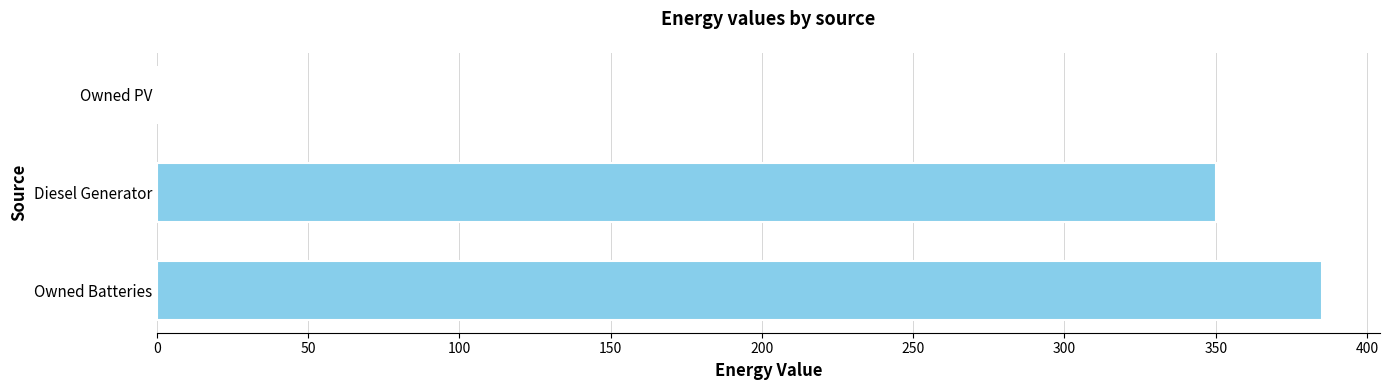

Does the chart contain stacked bars?

No